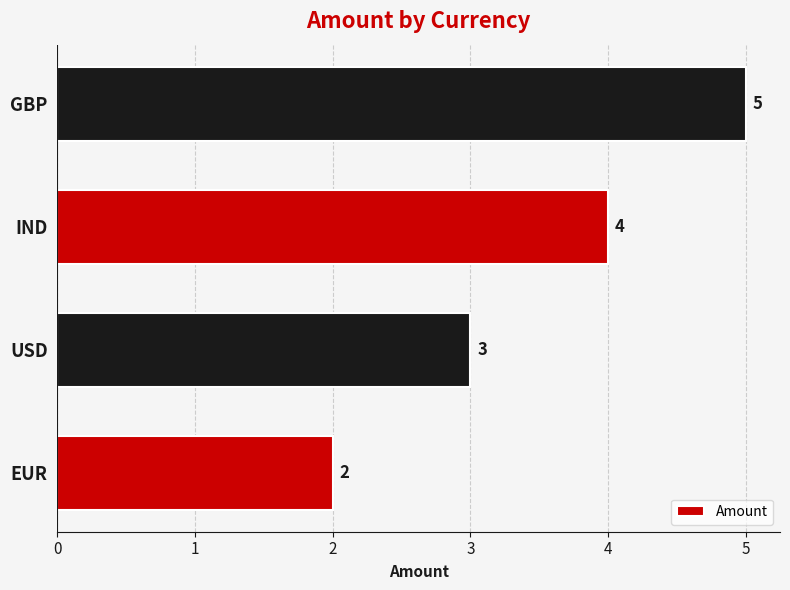

Rank the categories by value from highest to lowest.

GBP, IND, USD, EUR